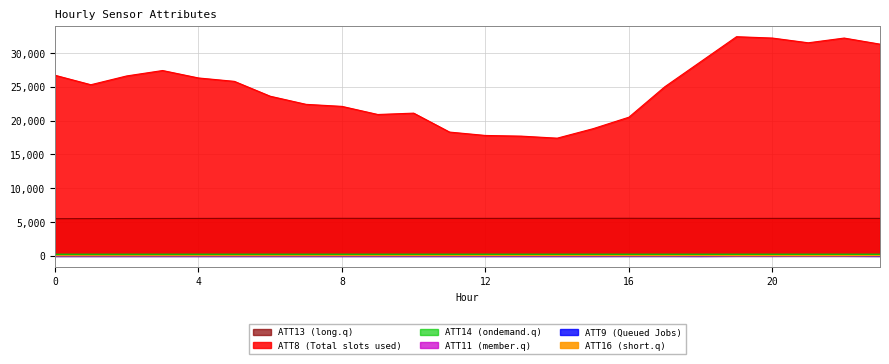

What is the average value of the ATT13 series?

5536.0